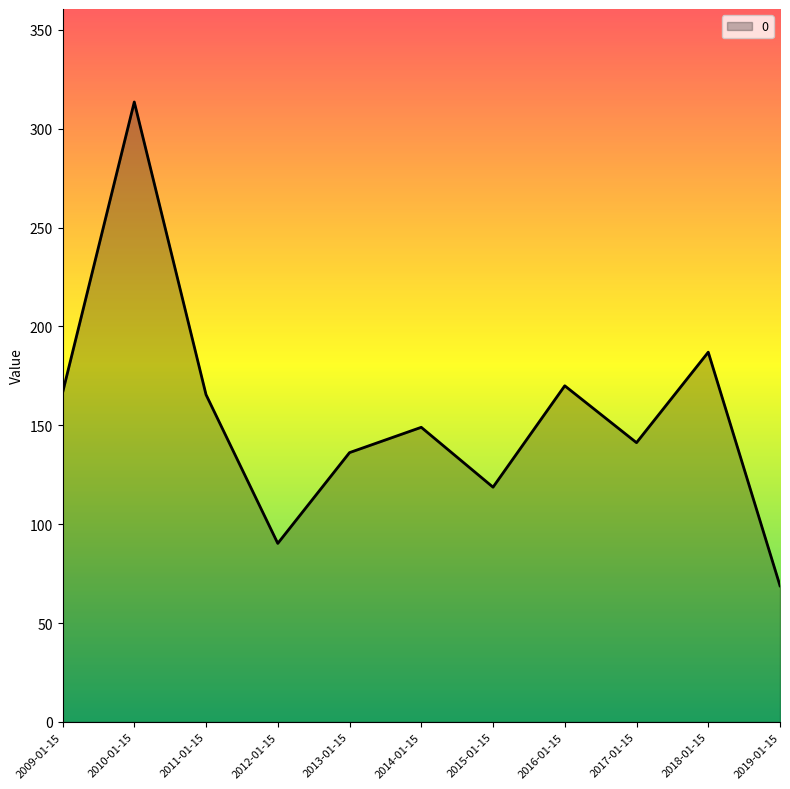

Between 2018-01-15 and 2015-01-15, which is larger?

2018-01-15